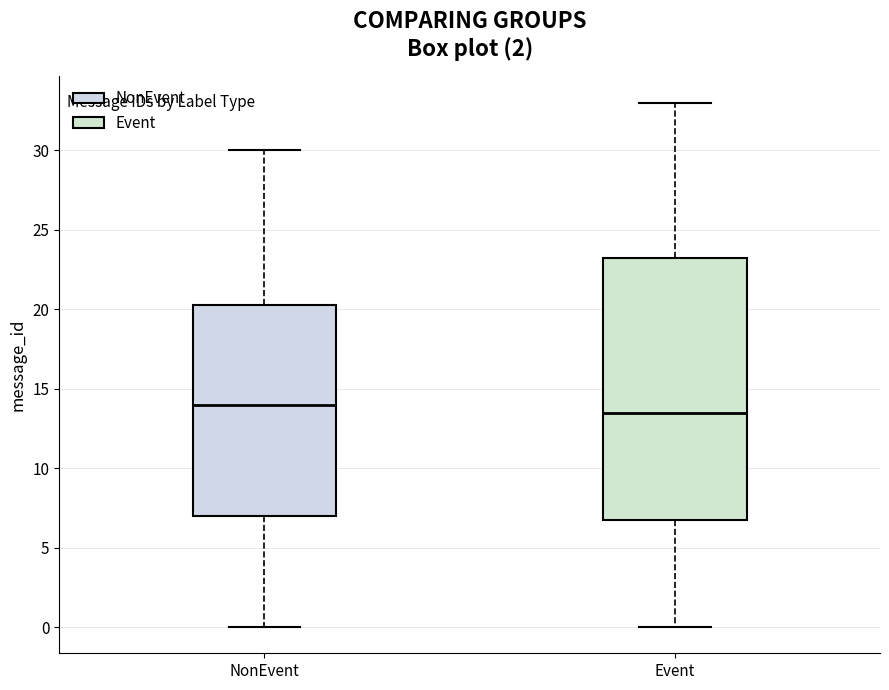

Where does the median line of the box for NonEvent sit on the y-axis? The values are not printed on the chart, so give them approximately, as read against the axis.

14.0